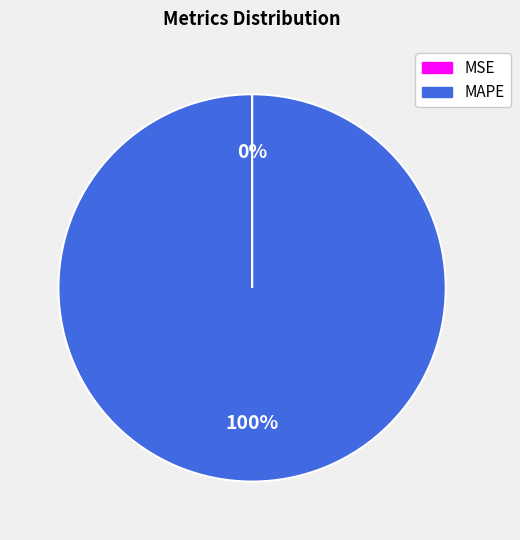

The MAPE slice represents 86% of the pie. True or false?

False